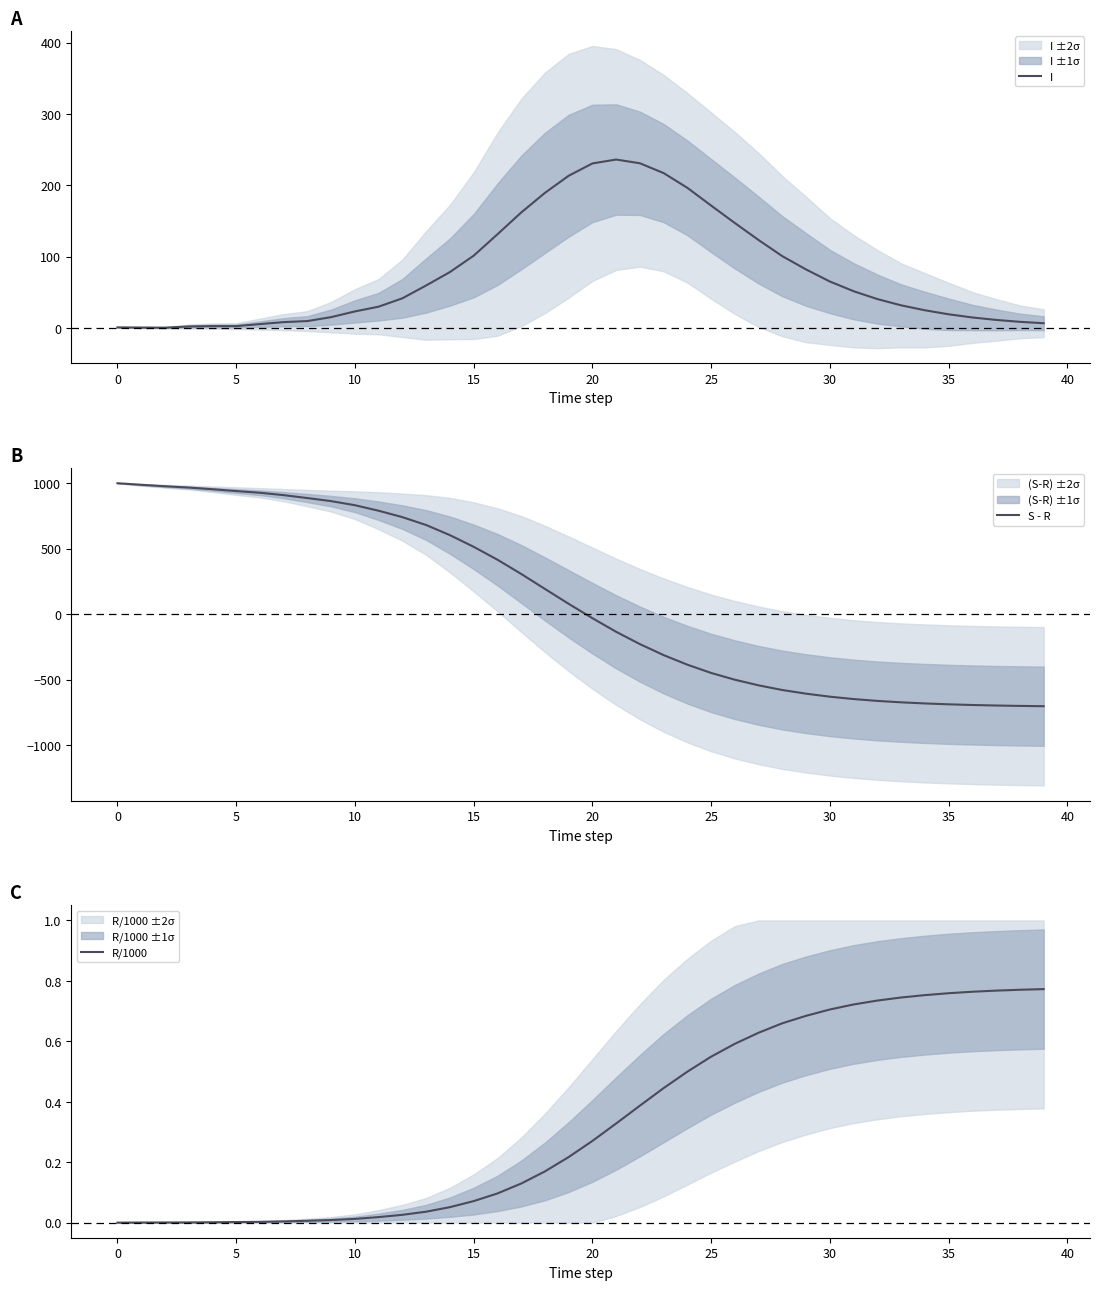

What are all the series names shown in the legend?

I, S - R, R/1000